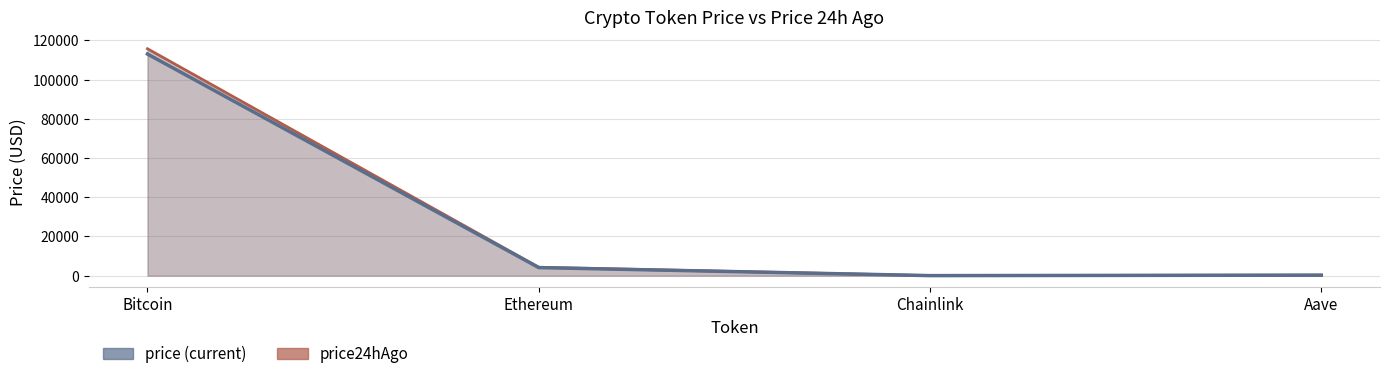

What is the difference between the price24hAgo values at Chainlink and Aave?

240.8